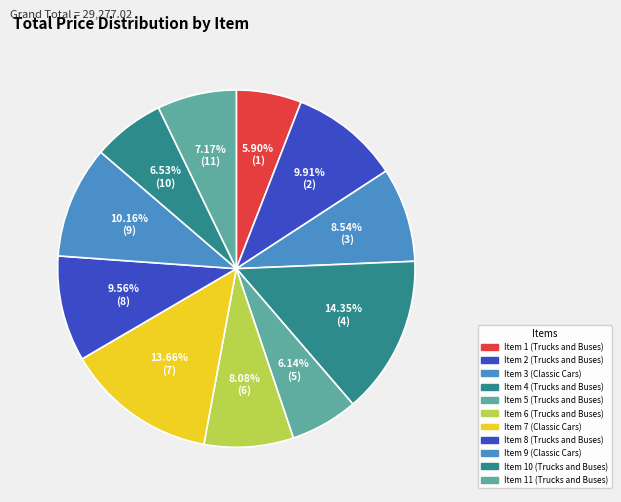

How many segments does this pie chart have?

11